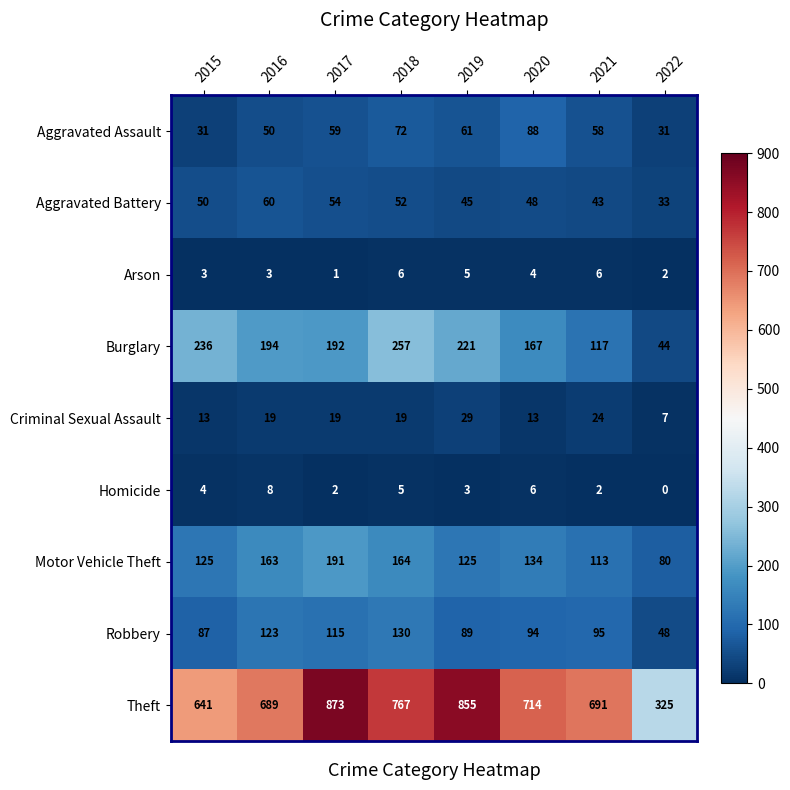

What is the total value across all series at 2015?

1190